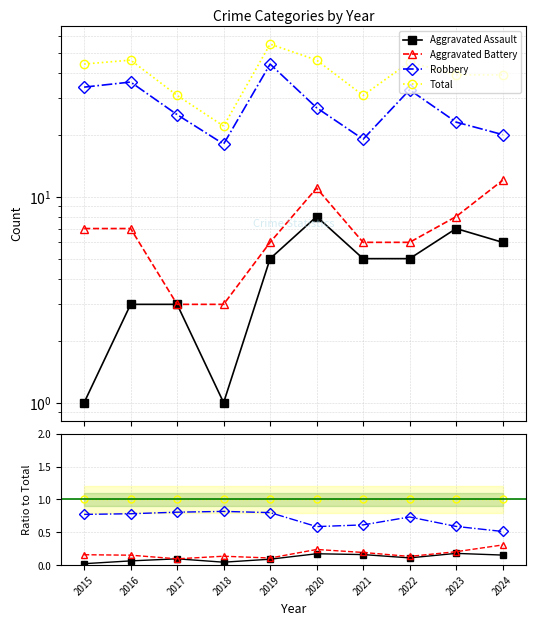

Does the chart have visible grid lines?

Yes